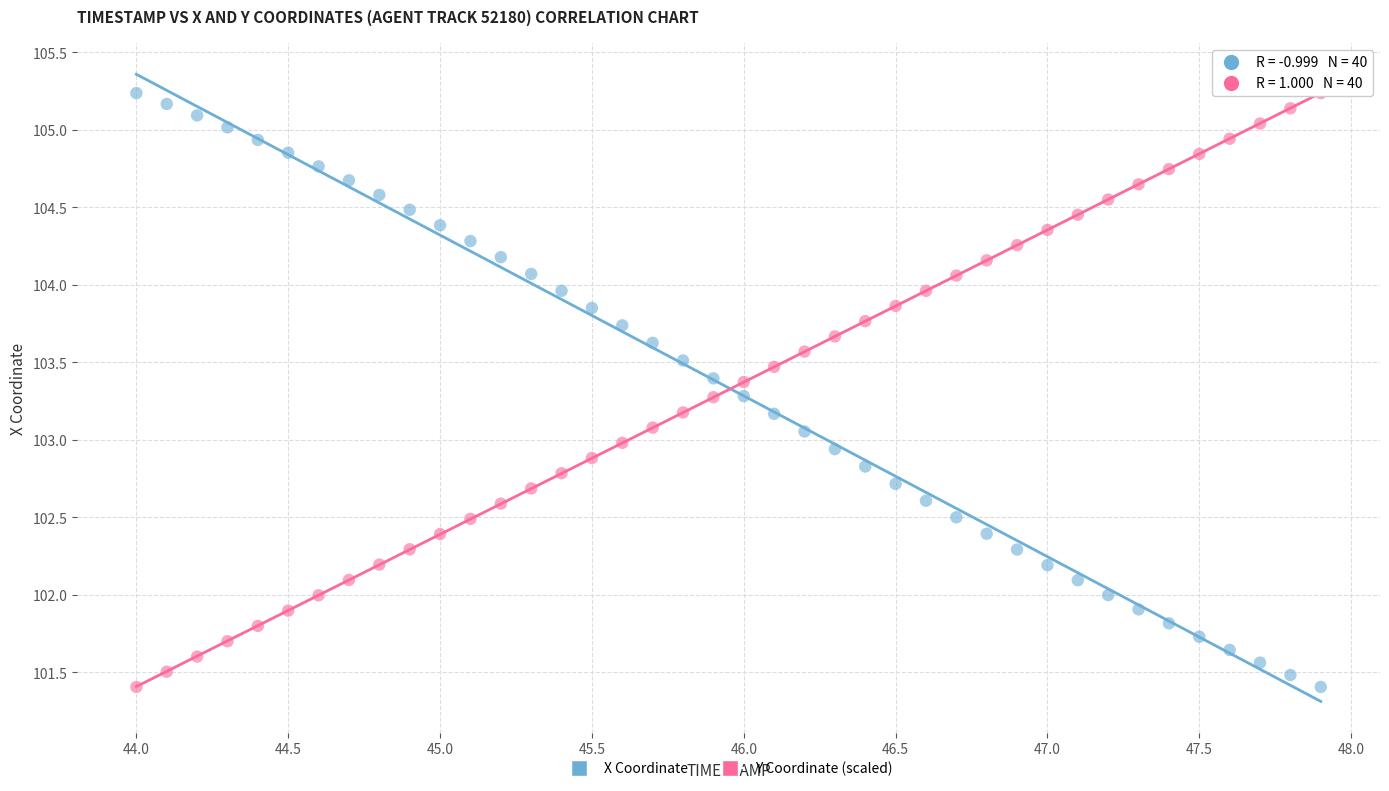

Across all data points, what is the range of X values (max minus min)?

3.9